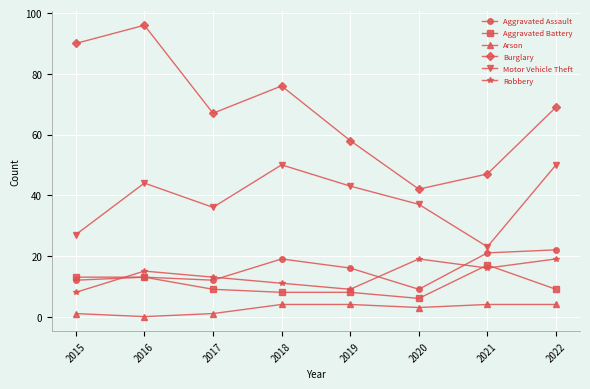

How many values in the Arson series are below 4?

4